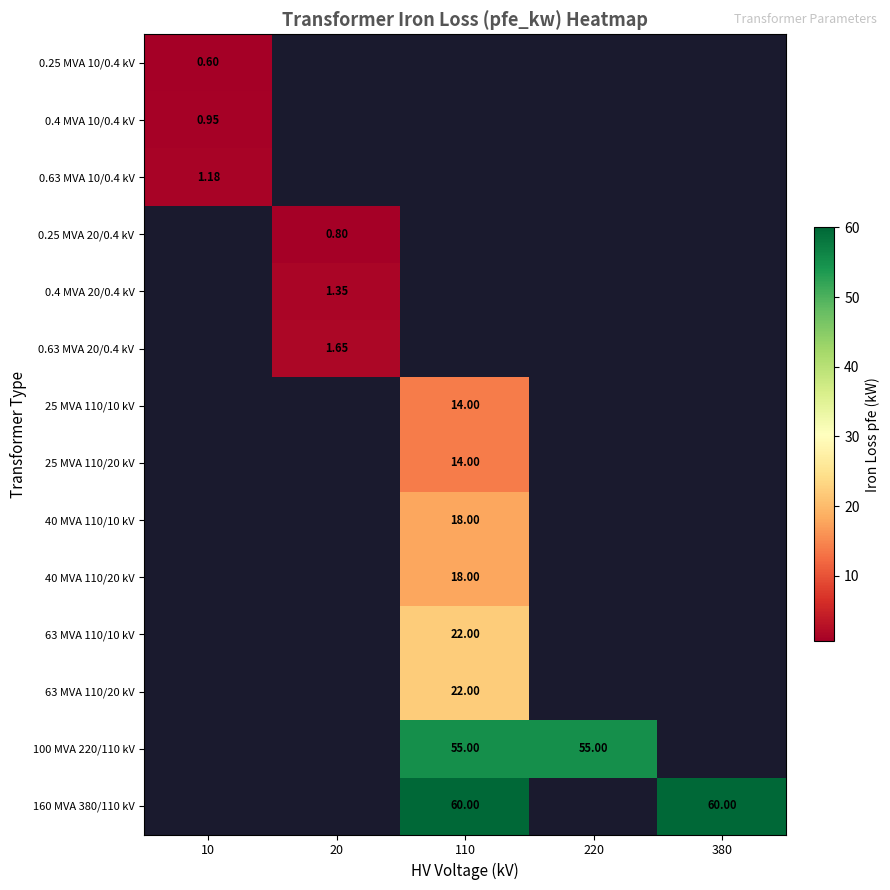

List the series in order of their overall mean, lowest first.

0.25 MVA 10/0.4 kV, 0.4 MVA 10/0.4 kV, 0.63 MVA 10/0.4 kV, 0.25 MVA 20/0.4 kV, 0.4 MVA 20/0.4 kV, 0.63 MVA 20/0.4 kV, 25 MVA 110/10 kV, 25 MVA 110/20 kV, 40 MVA 110/10 kV, 40 MVA 110/20 kV, 63 MVA 110/10 kV, 63 MVA 110/20 kV, 100 MVA 220/110 kV, 160 MVA 380/110 kV